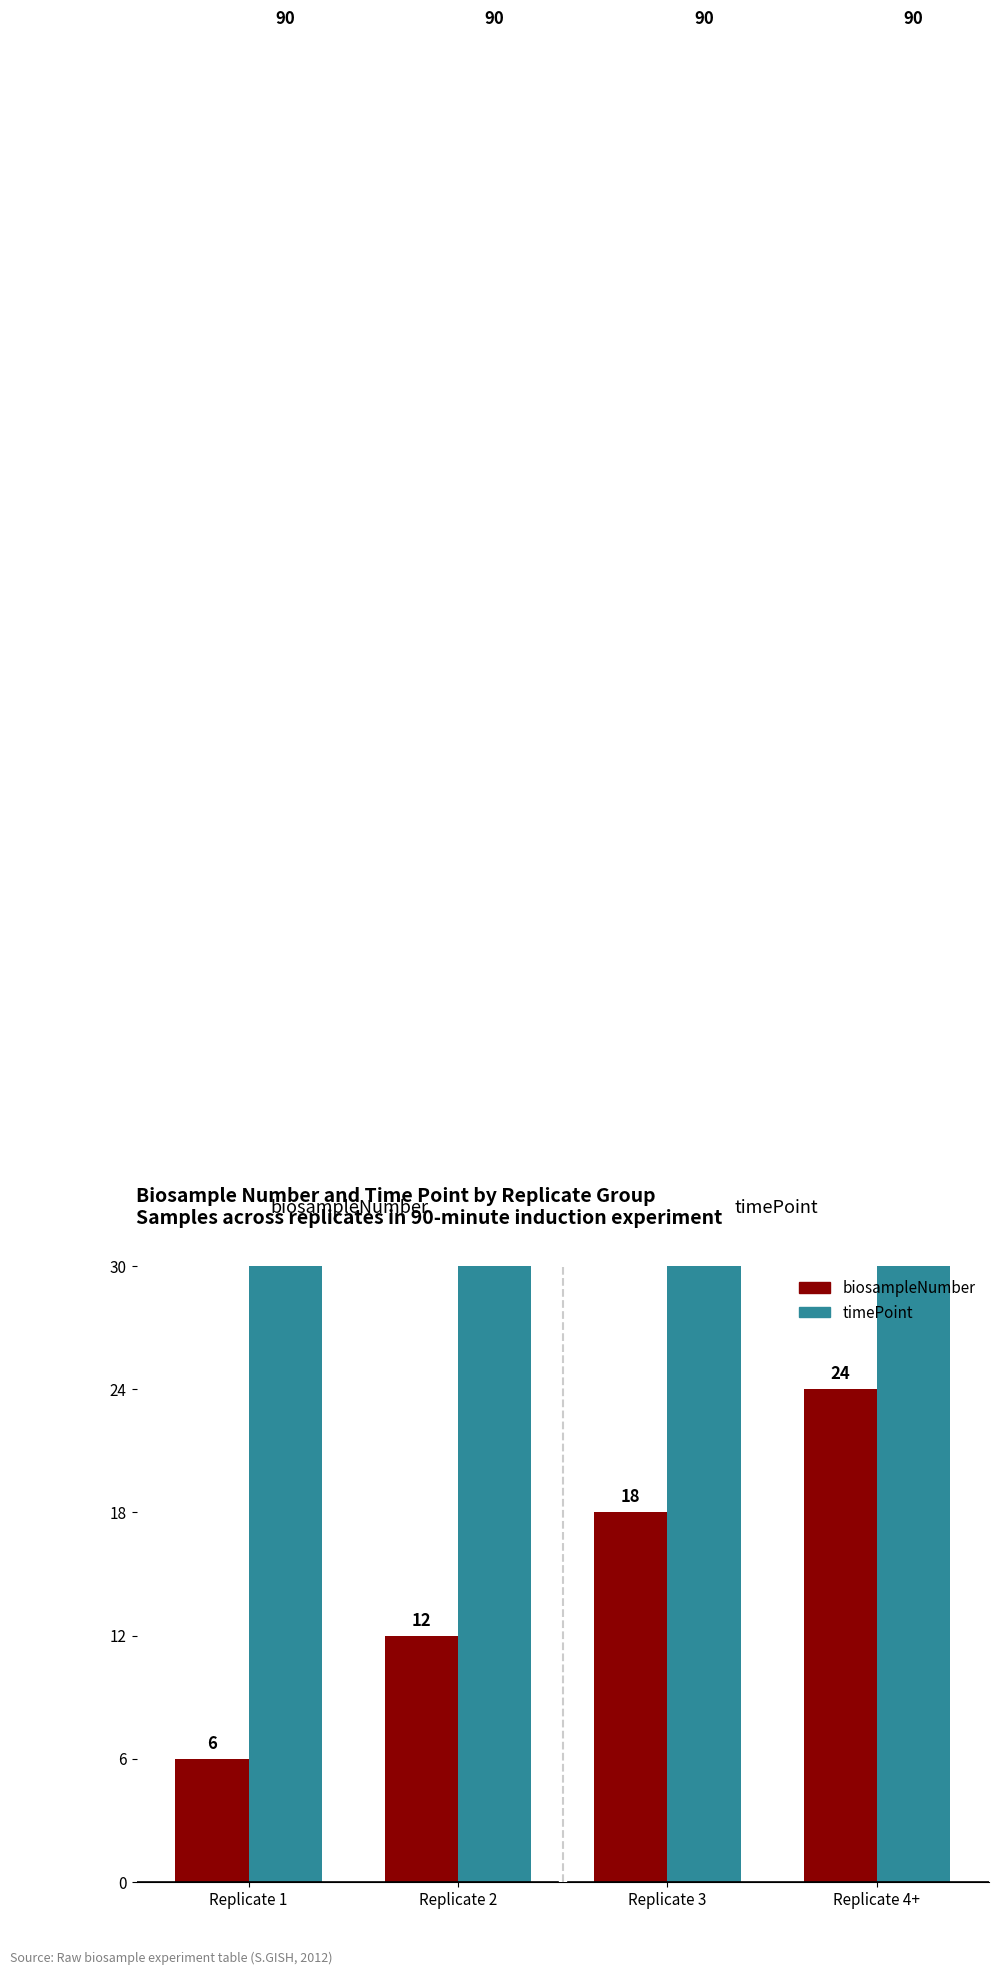

Where is biosampleNumber nearest to the value 15?

Replicate 2